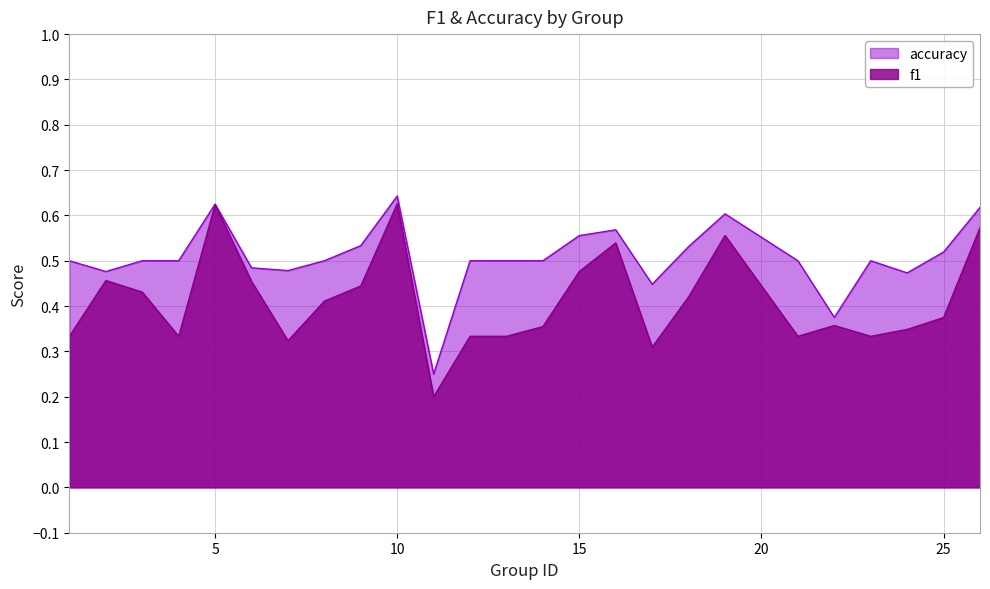

What is the average value of the f1 series?

0.4